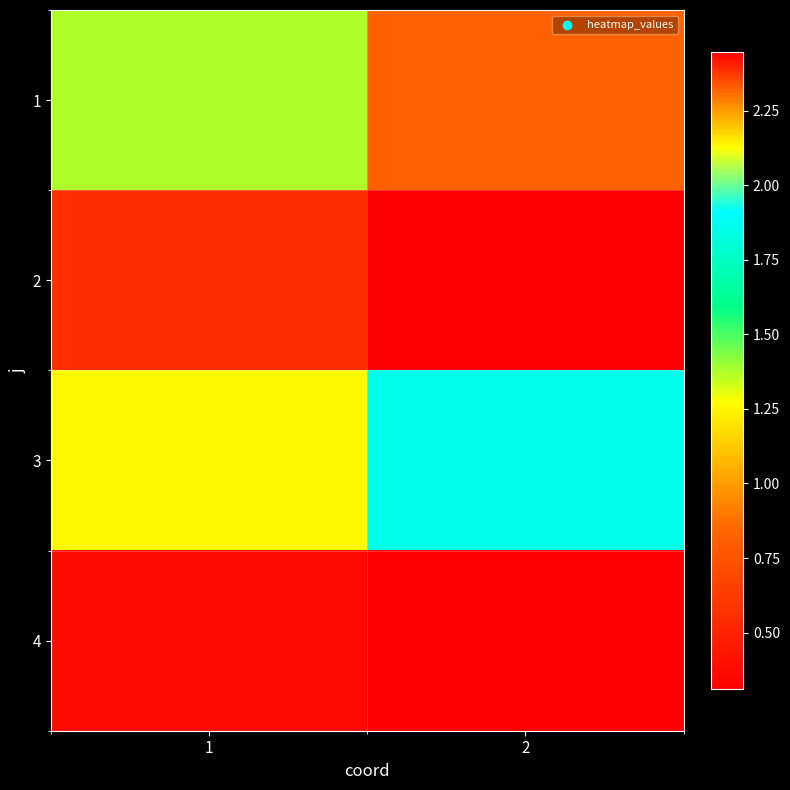

What is the greatest value displayed?

2.4